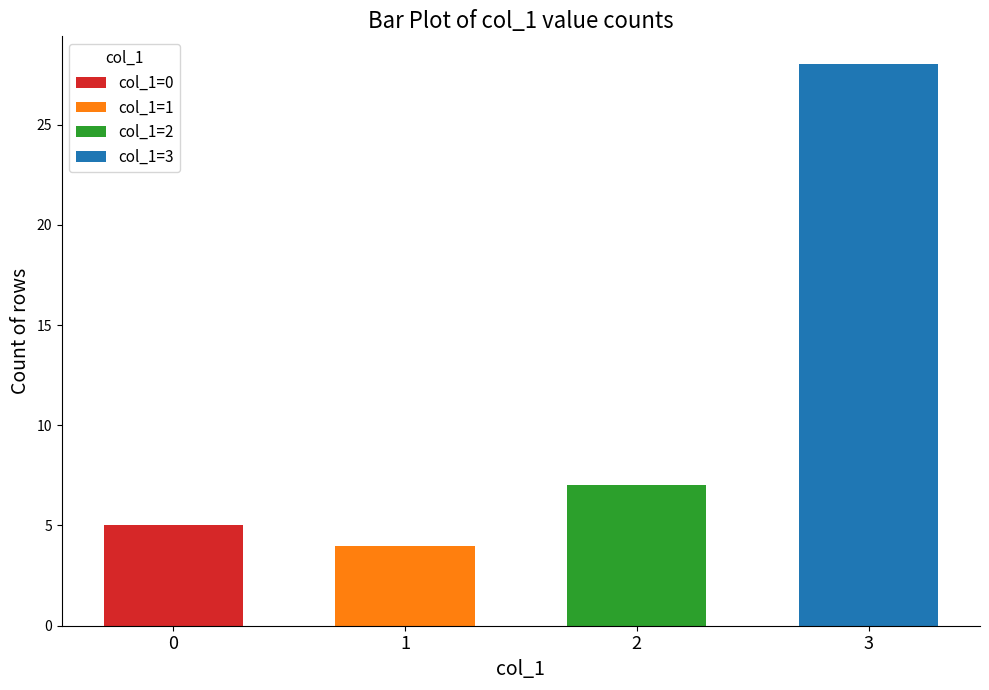

True or false: the data shows 12 at 2.

False